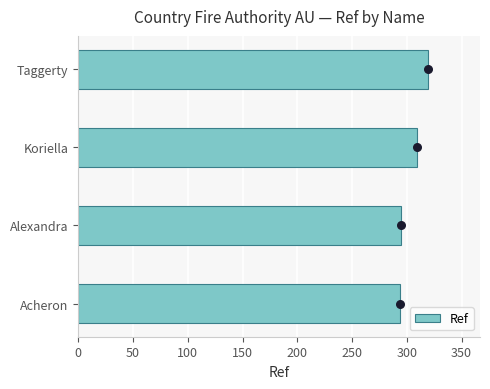

What is the average value of the Ref series?

304